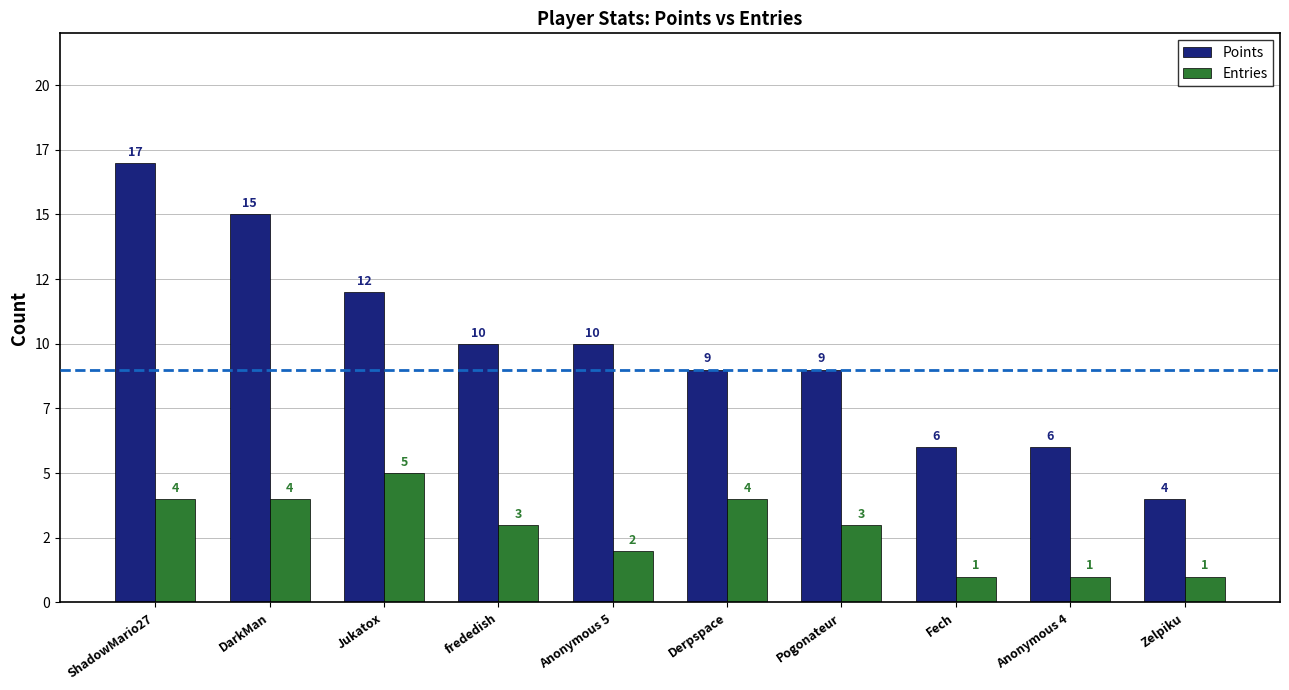

Rank the series by their average value, from highest to lowest.

Points, Entries